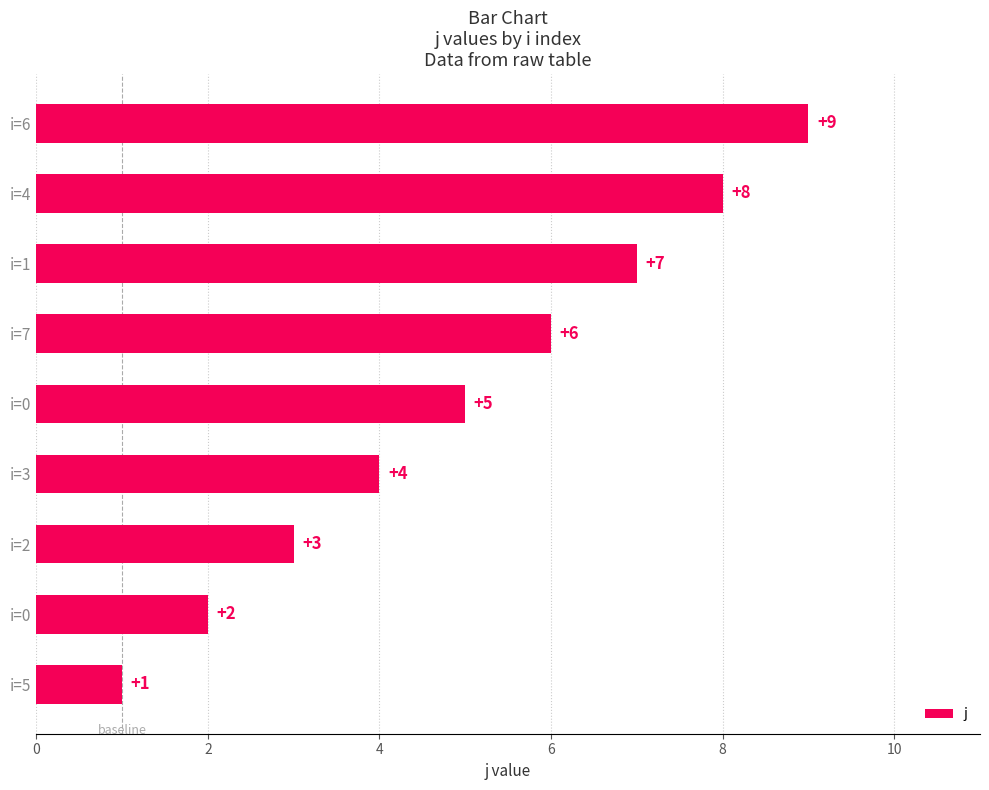

How many bars are there in total?

9